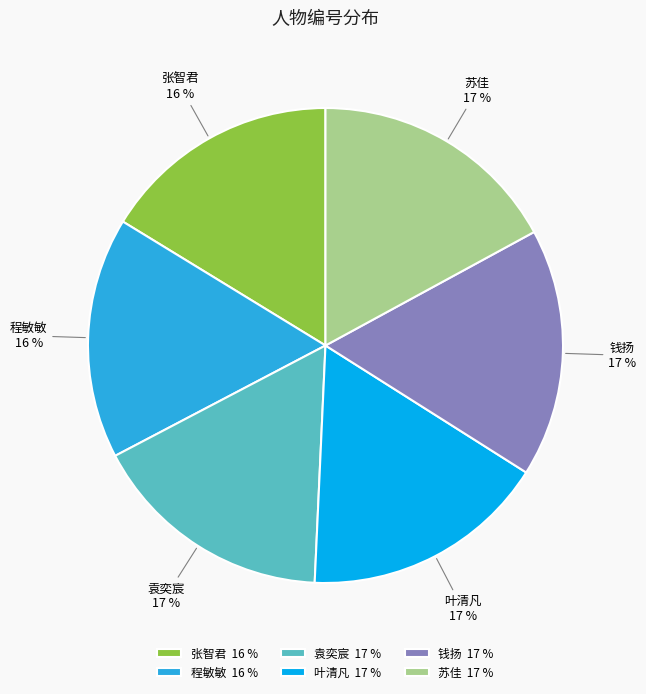

The 程敏敏 slice represents 16% of the pie. True or false?

True